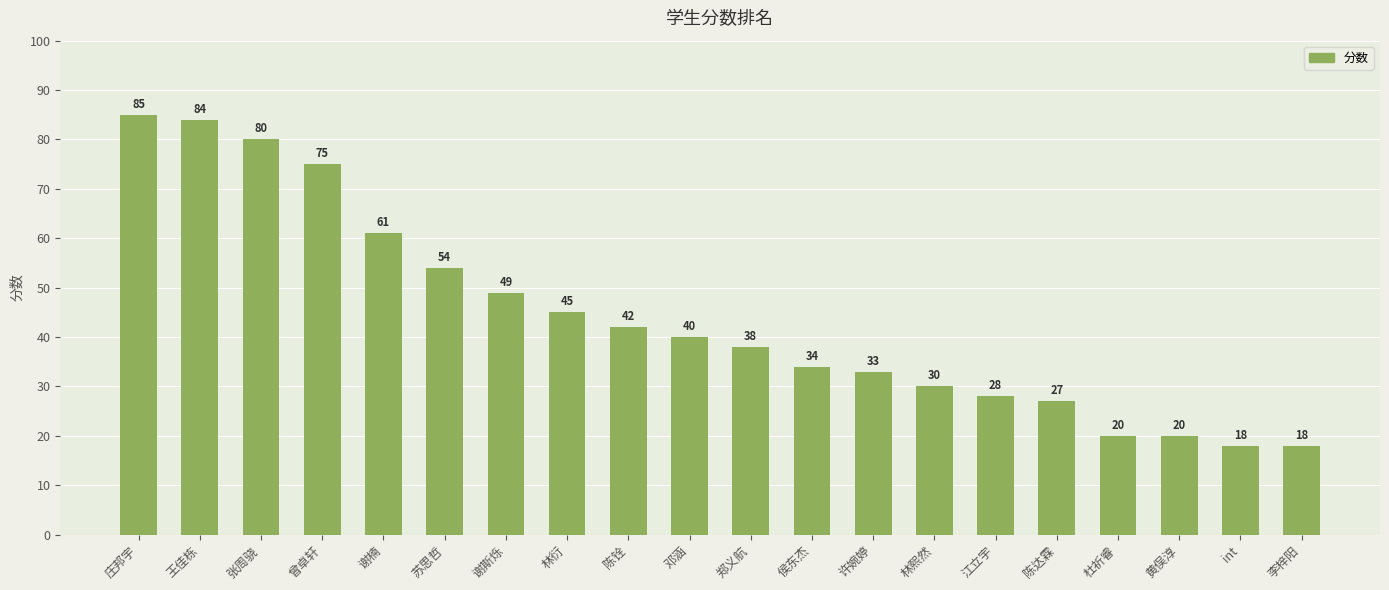

Which category has the highest value across all series?

庄邦宇